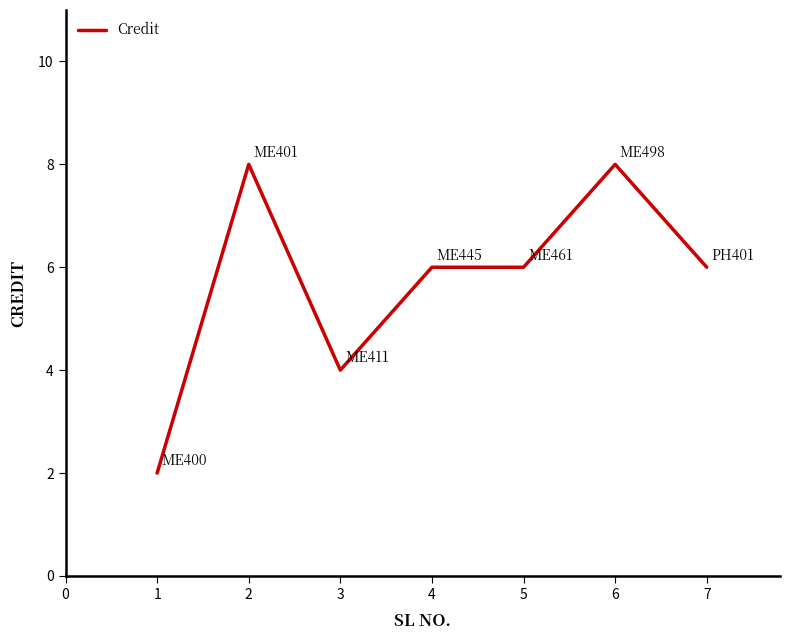

How many lines are shown in the chart?

1